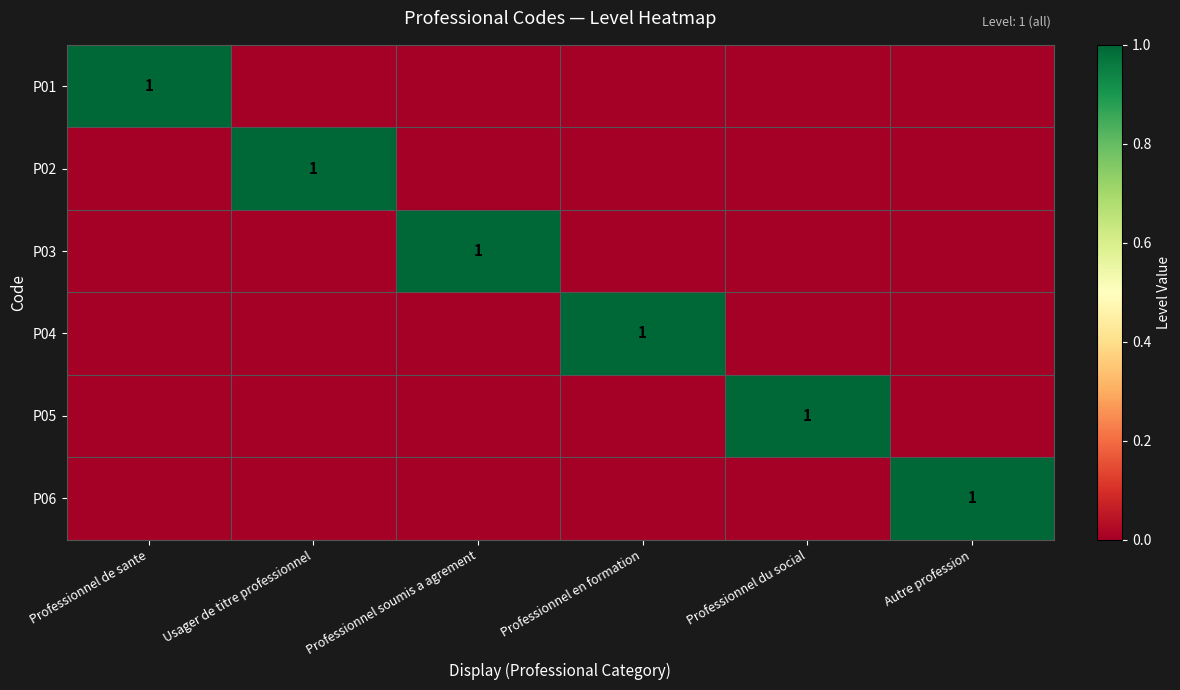

The P02 series shows 1 at Usager de titre professionnel. True or false?

False